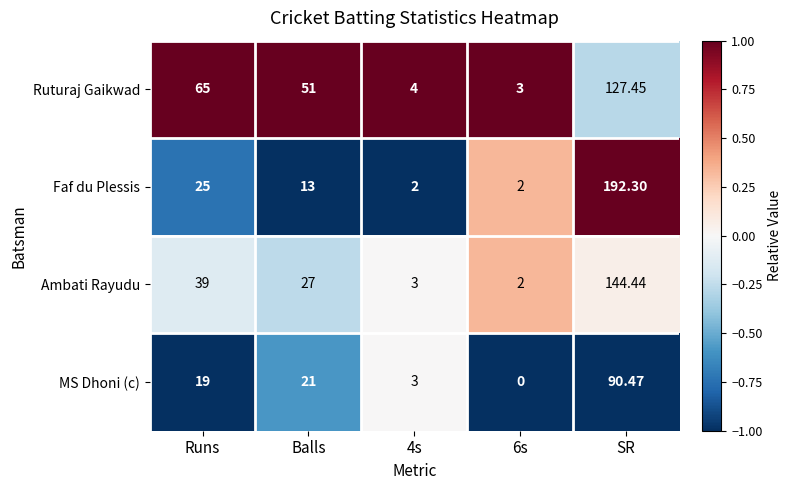

Which series has the largest total across all categories?

Ruturaj Gaikwad